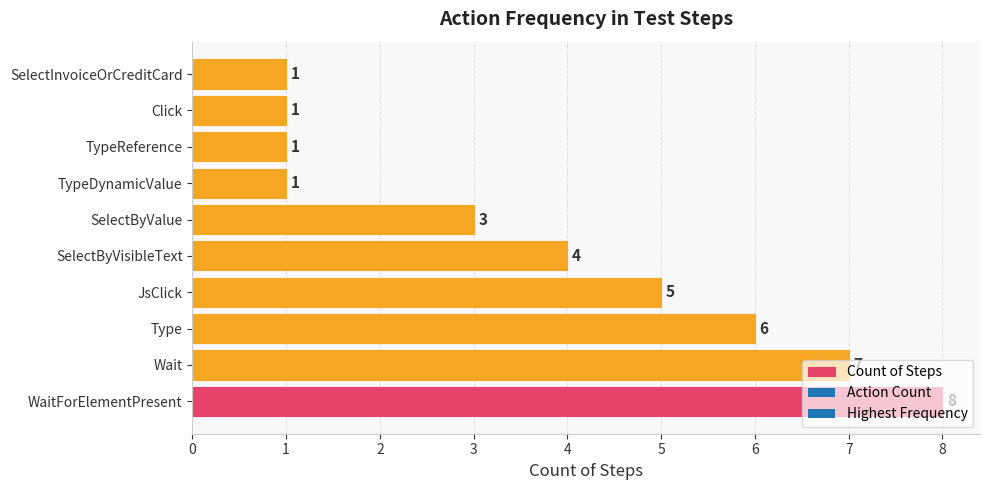

What is the sum of all values?

37